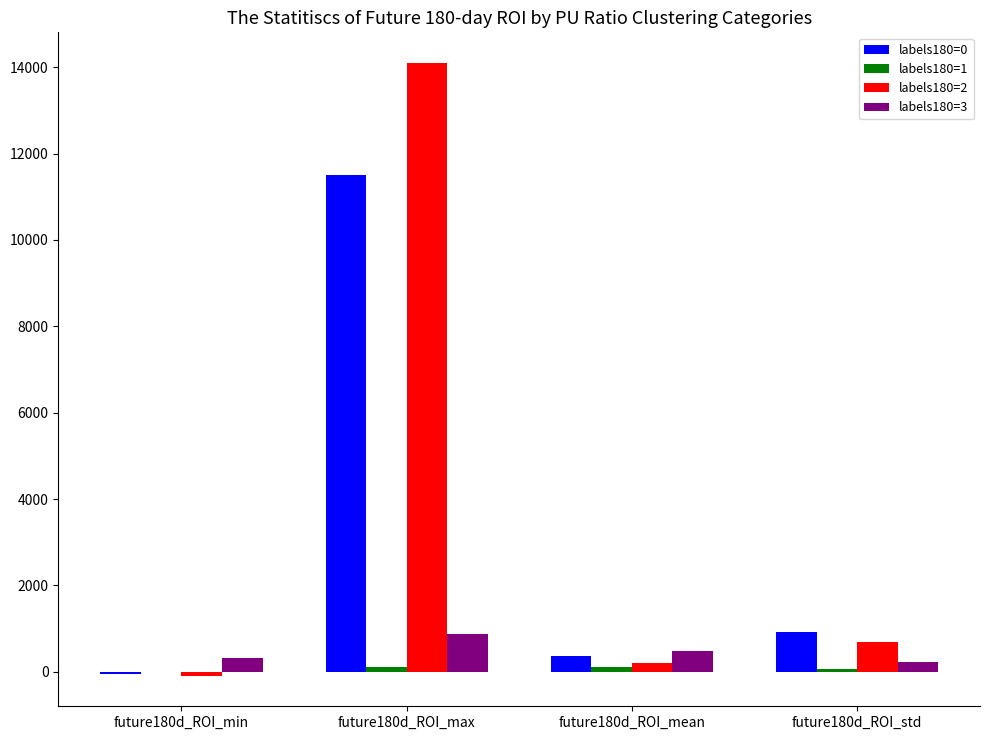

The value of labels180=0 at future180d_ROI_std is 1521.2. True or false?

False